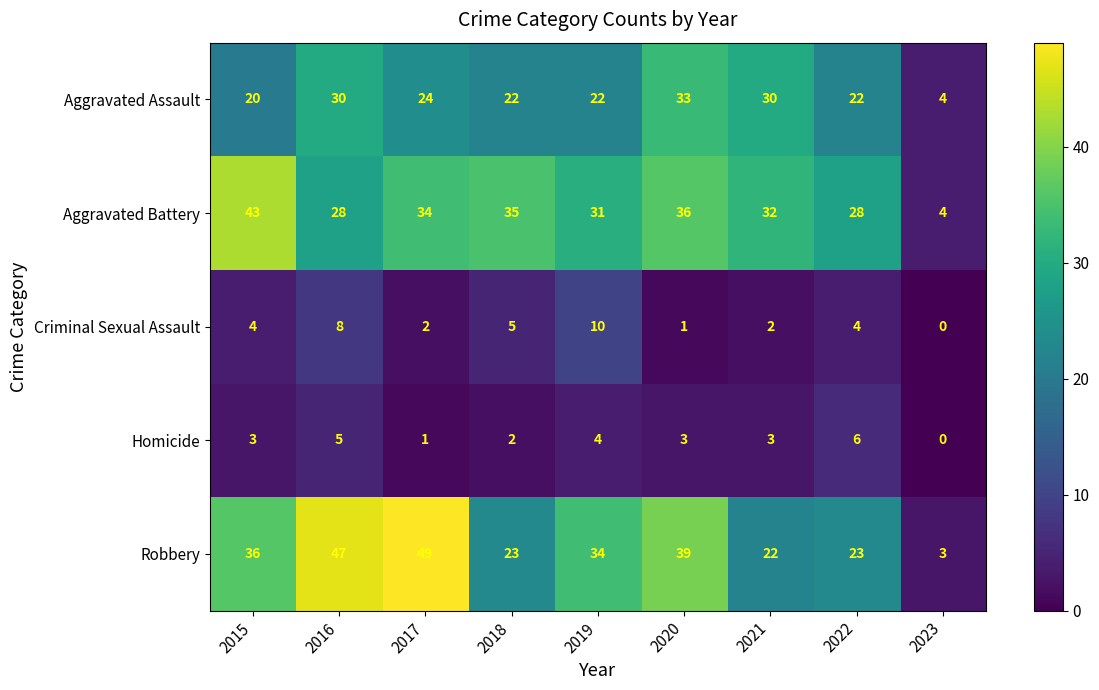

Rank the series by their maximum value, from highest to lowest.

Robbery, Aggravated Battery, Aggravated Assault, Criminal Sexual Assault, Homicide